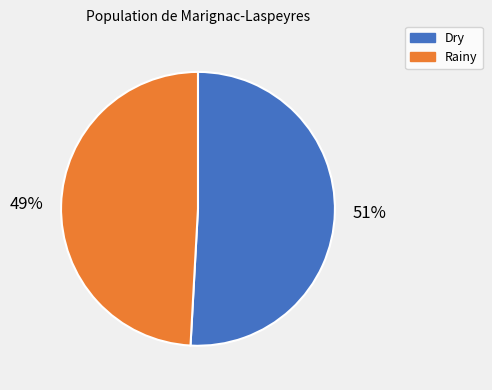

What is the largest slice in the pie chart?

Dry